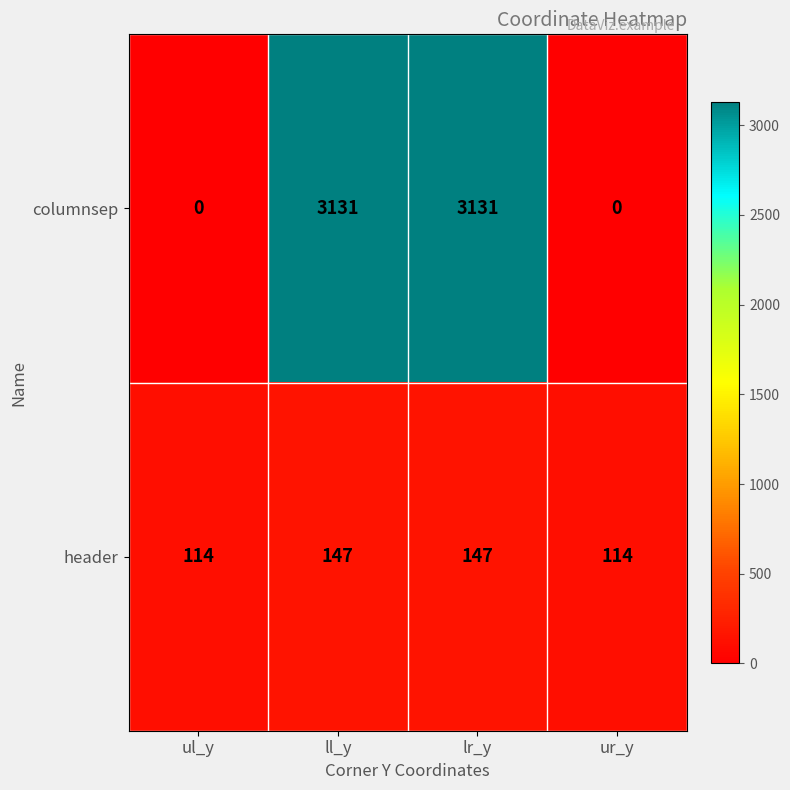

What is the total value across all series at ll_y?

3278